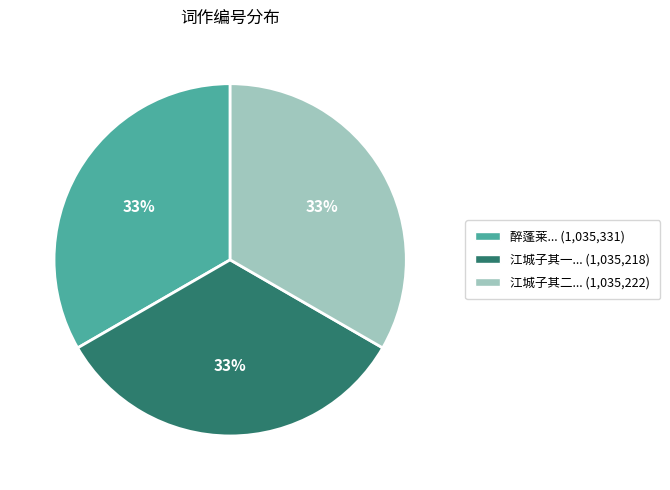

To the nearest percent, what is the average slice percentage?

33%